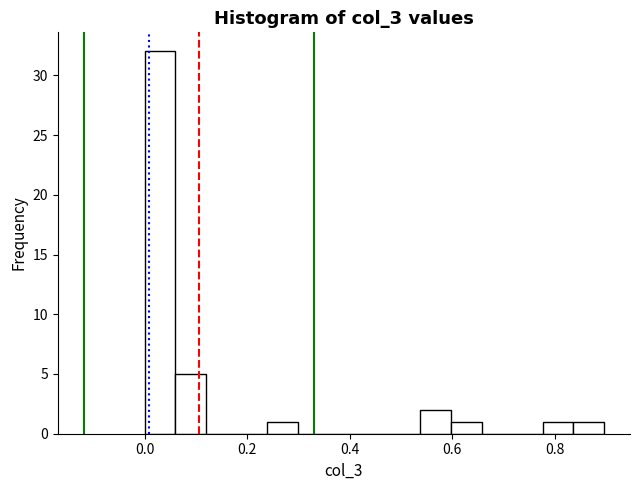

Read against the x-axis, roughly where is the centre of the tallest bar?

0.02